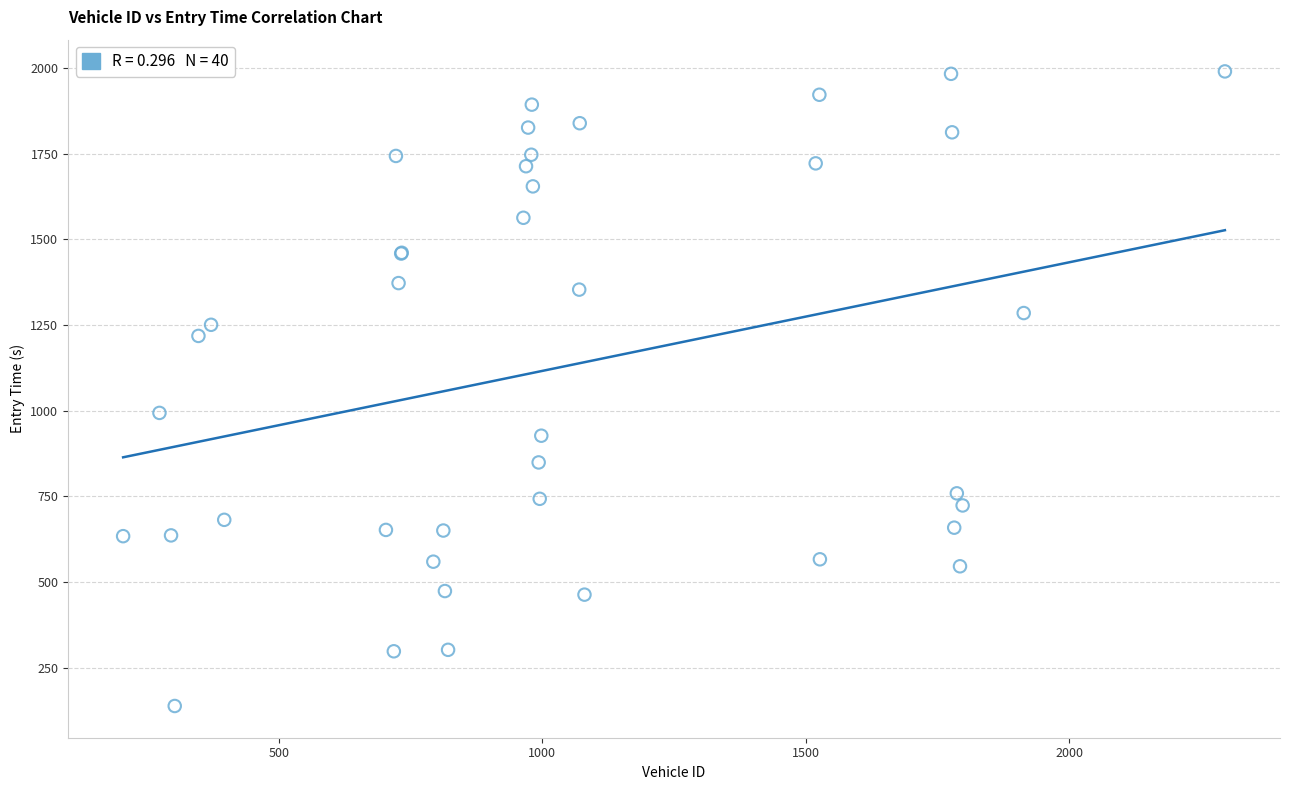

What Y value in the scatter plot is closest to 1064?

993.7